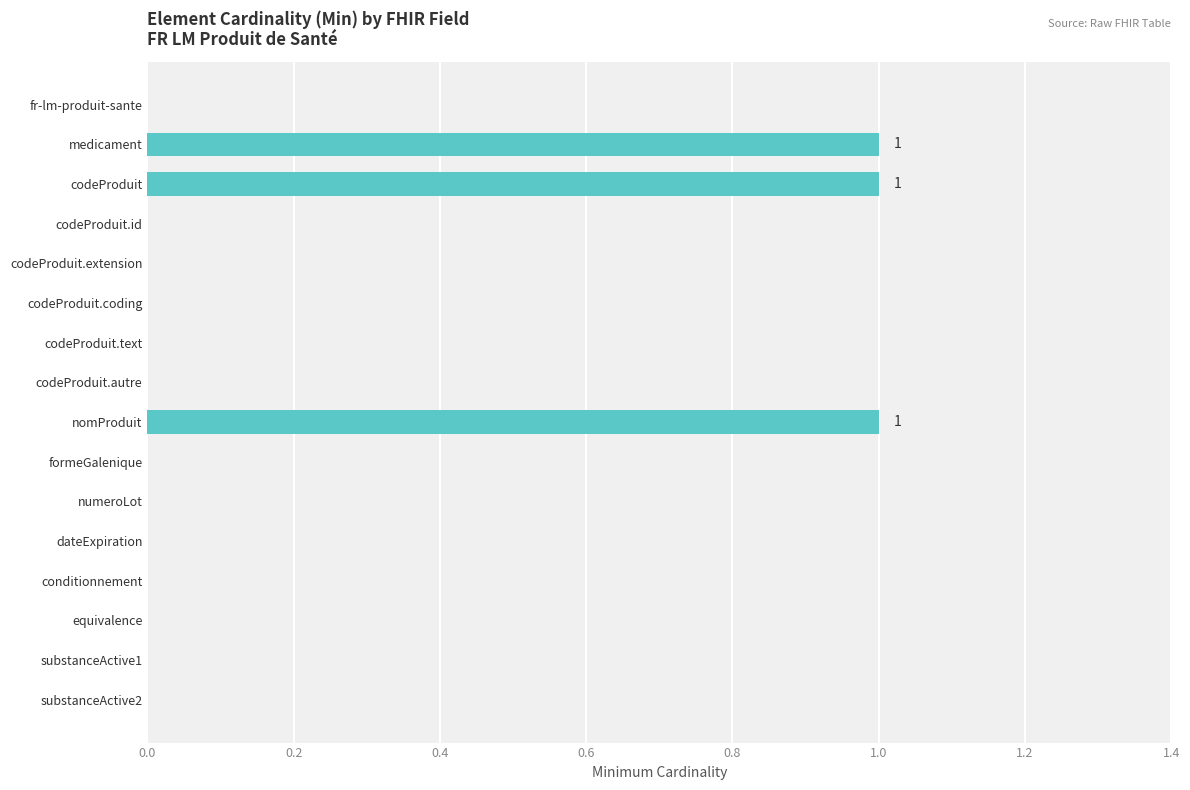

True or false: the data shows -1 at substanceActive1.

False